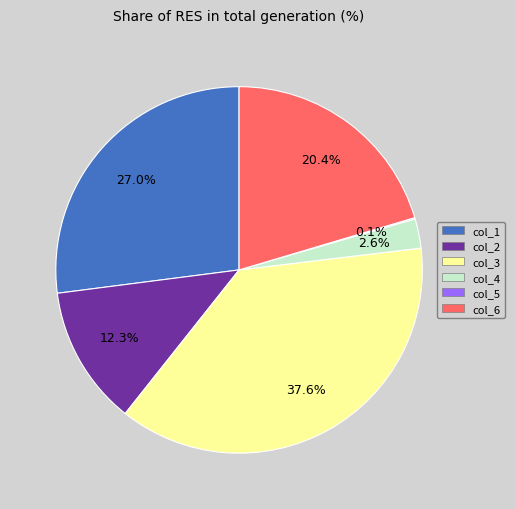

True or false: col_3 accounts for 38% of the total.

True